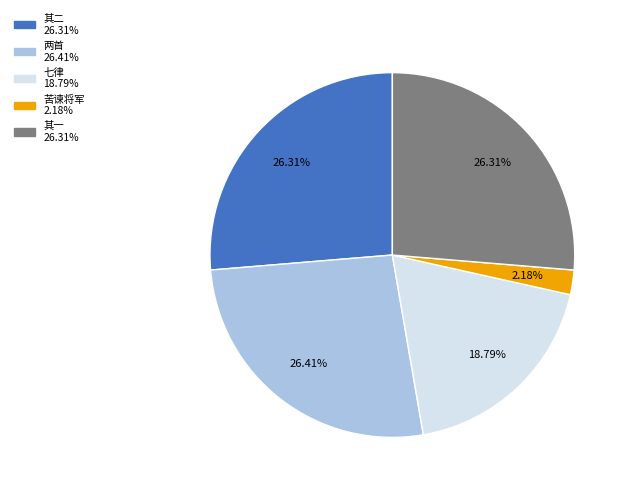

Is there any slice that represents more than half of the pie?

No